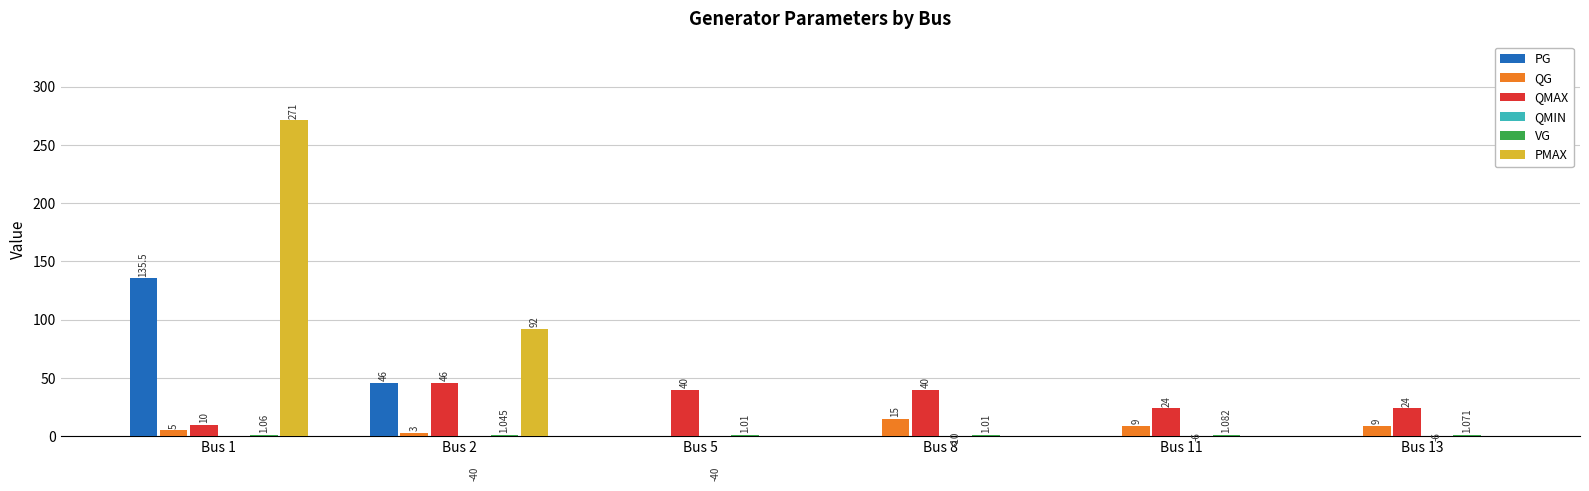

At which category is the sum across all series the highest?

Bus 1